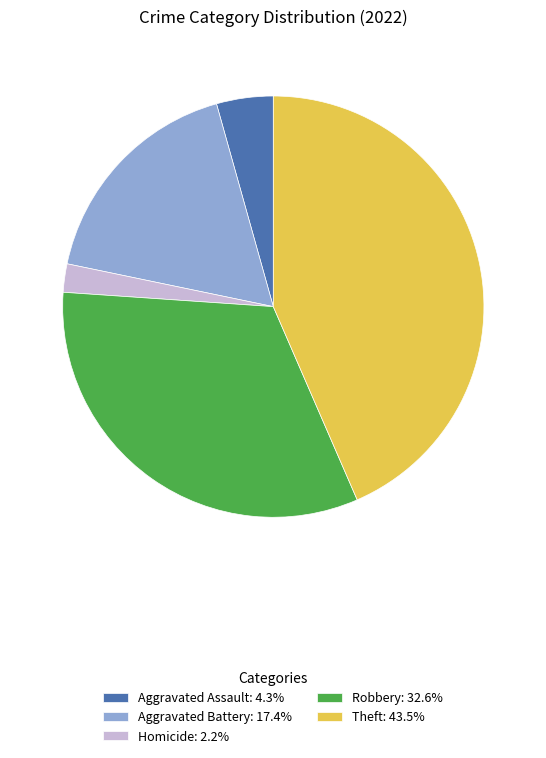

Do Robbery: 32.6% and Aggravated Assault: 4.3% together represent more than half of the pie?

No